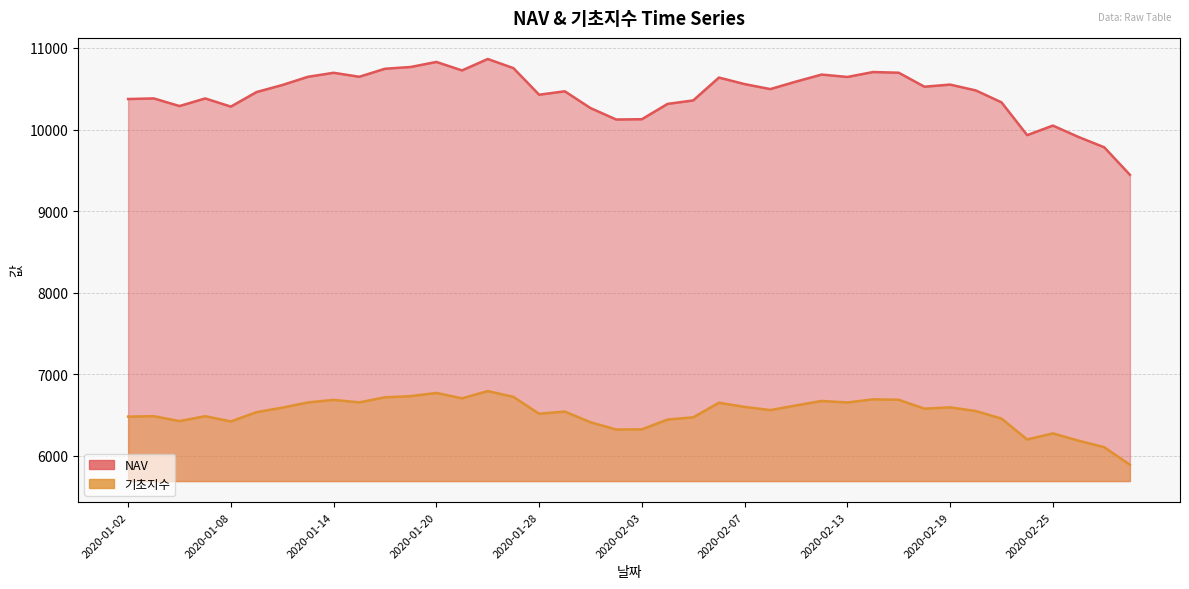

What is the sum of all NAV values?

417445.3